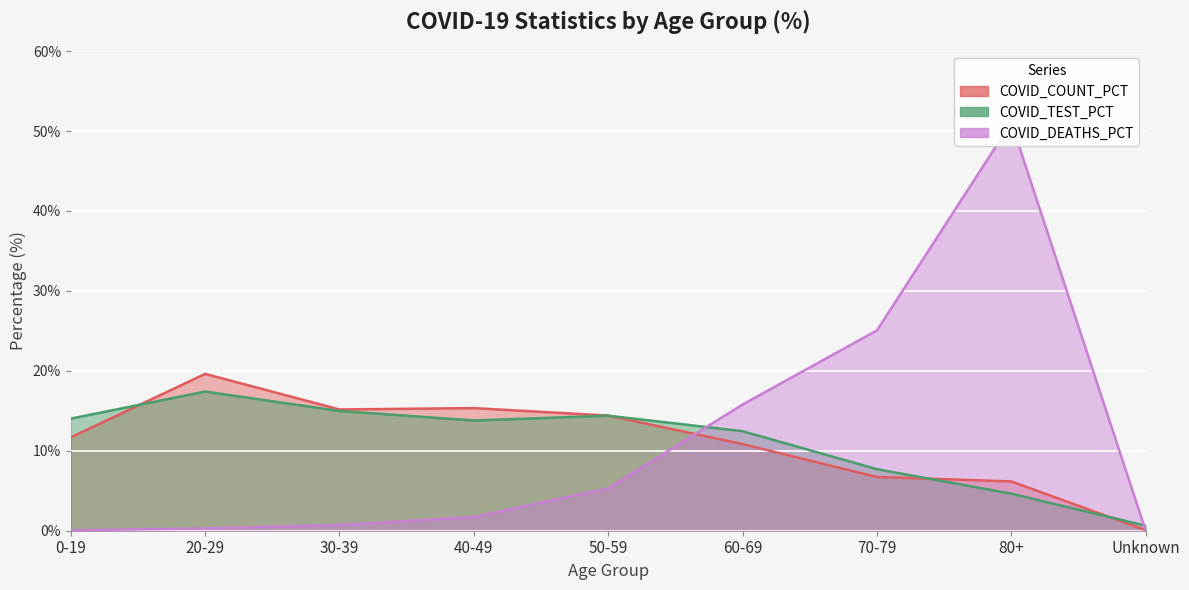

Read the COVID_TEST_PCT value at 30-39.

15.0